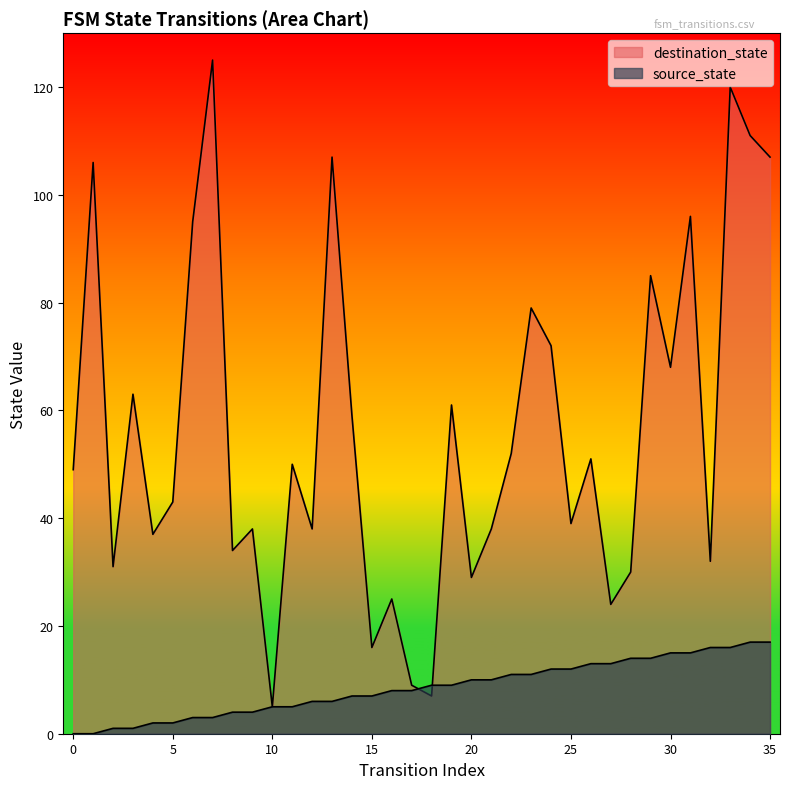

Which category has the highest value in the source_state series?

34